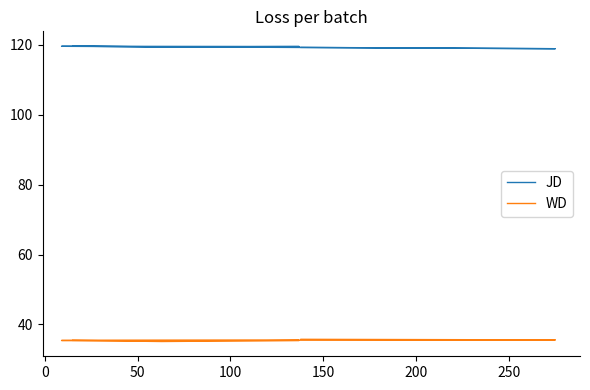

What is the difference between the highest and lowest values at 100?

84.1